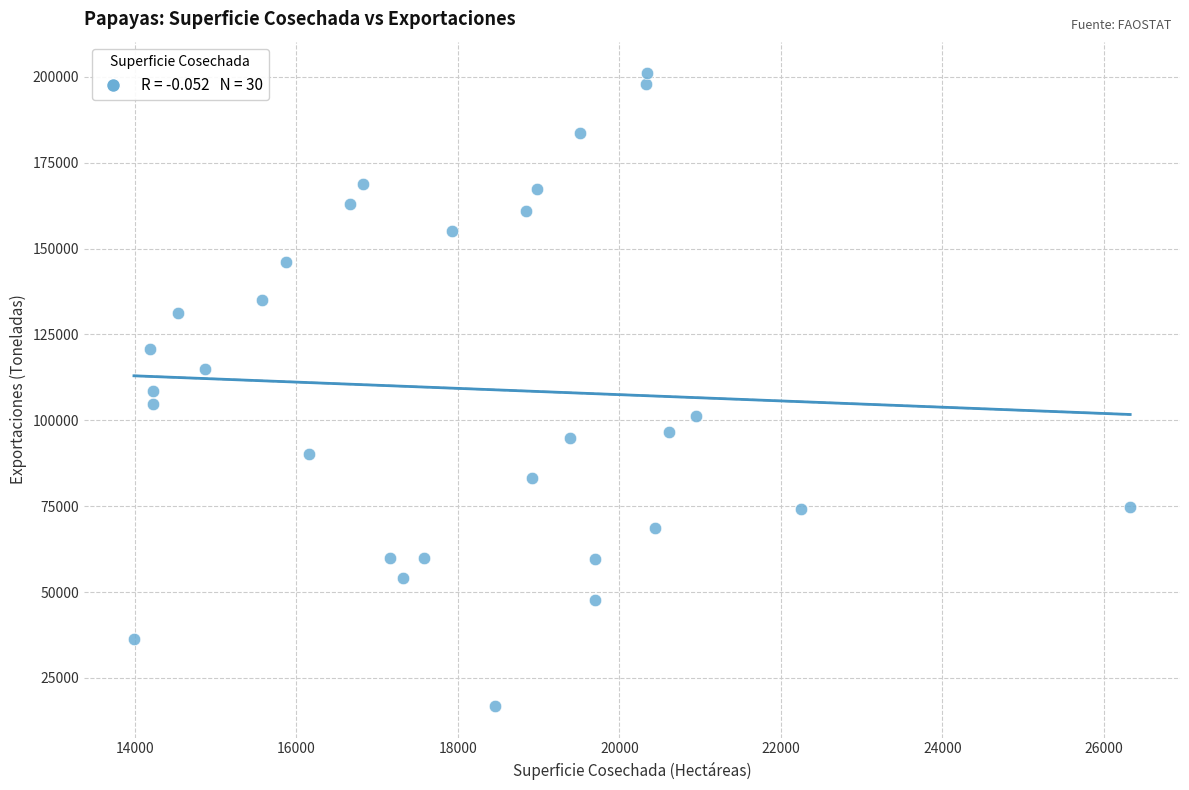

What is the range of Y values (max minus min)?

184149.3